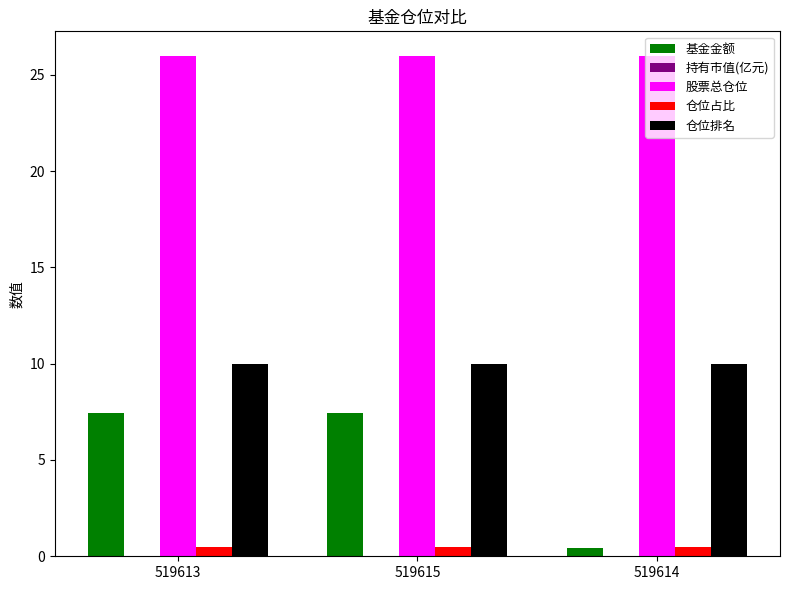

How many groups of bars are there?

3